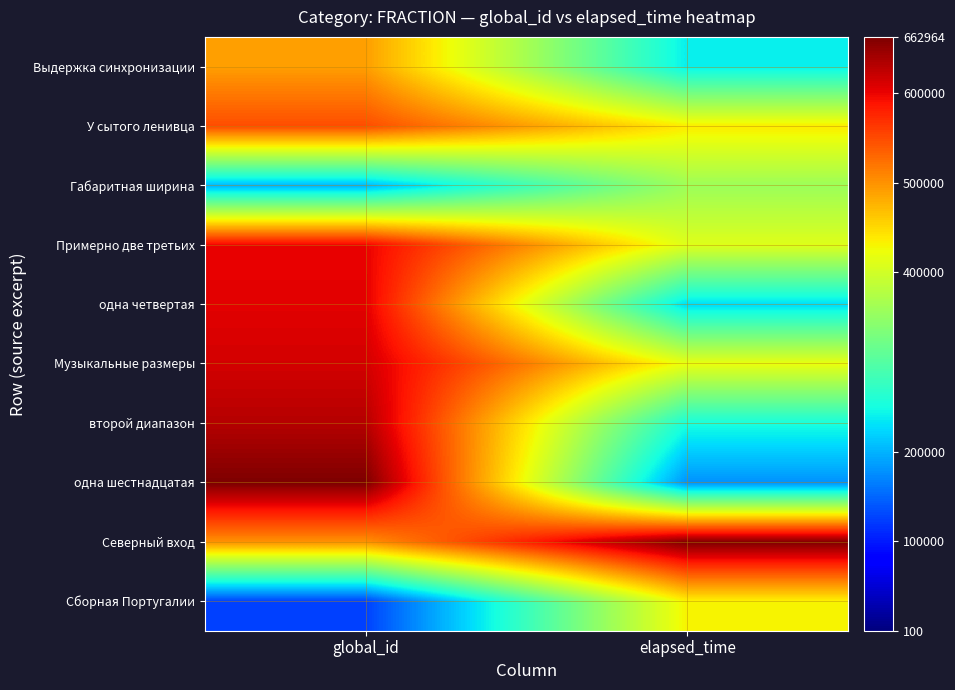

What is the difference between the highest and lowest values at elapsed_time?

484511.3